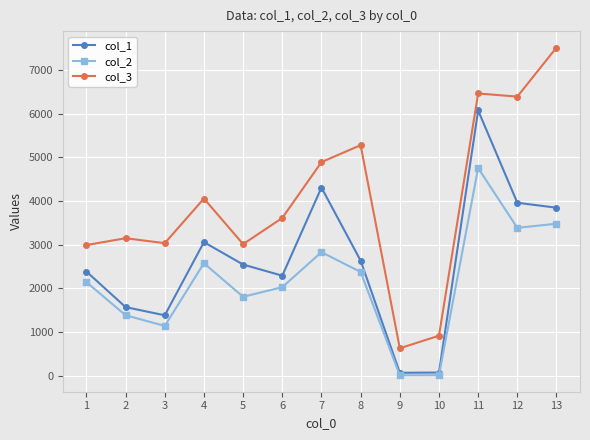

At which label is col_3 closest to 4071?

4